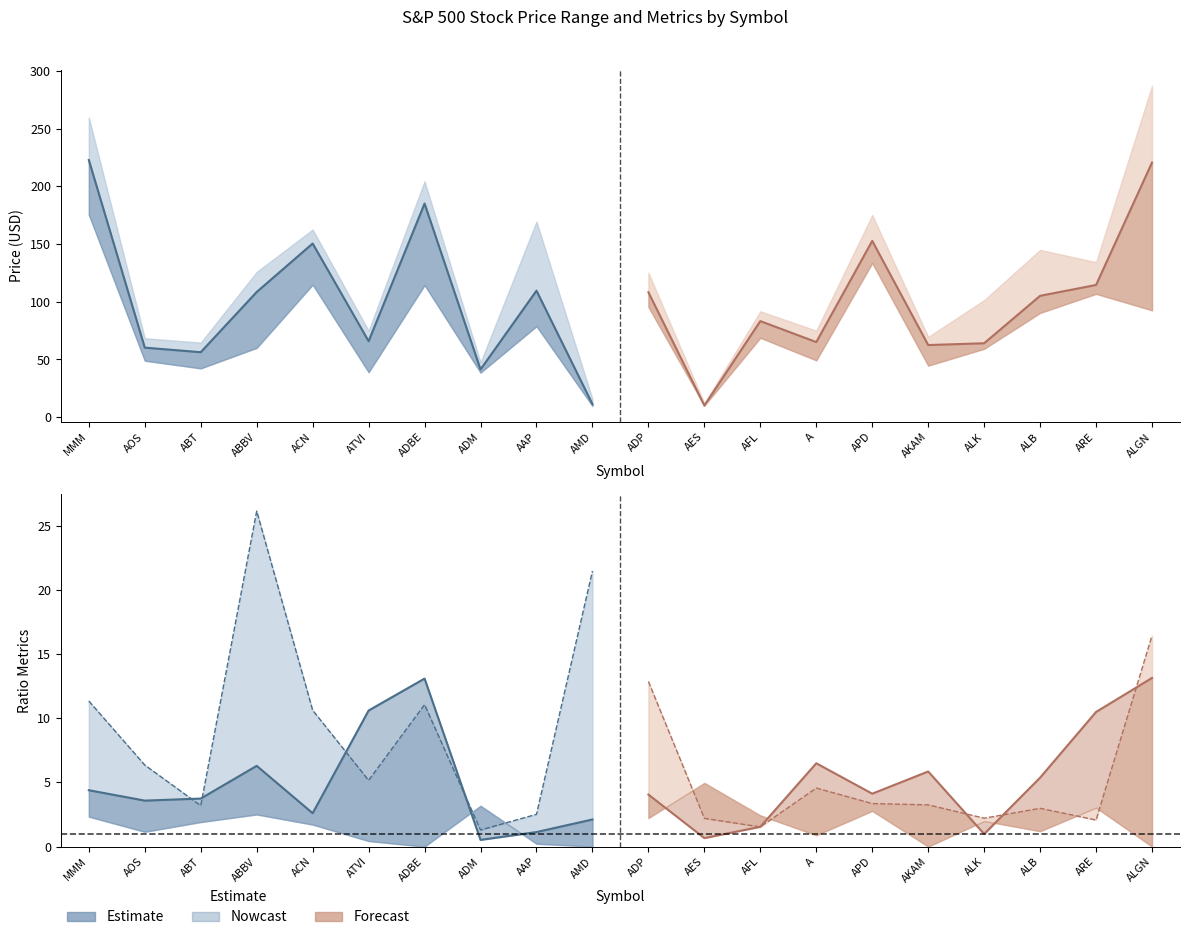

Is it true that YEAR_HIGH equals 169.6 at AAP?

True